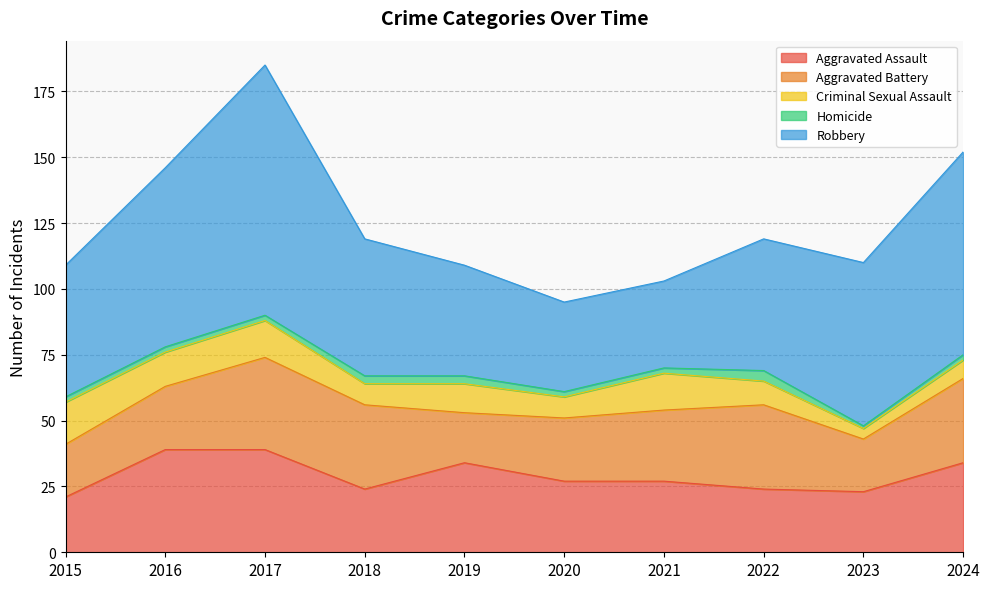

True or false: Aggravated Assault has a value of 24 at 2018.

True